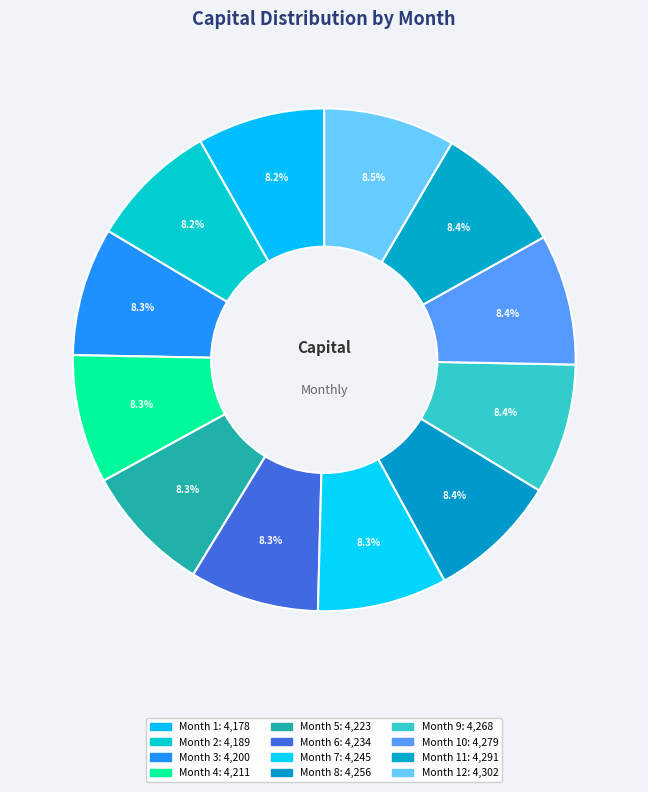

Which slice is the smallest?

Month 1